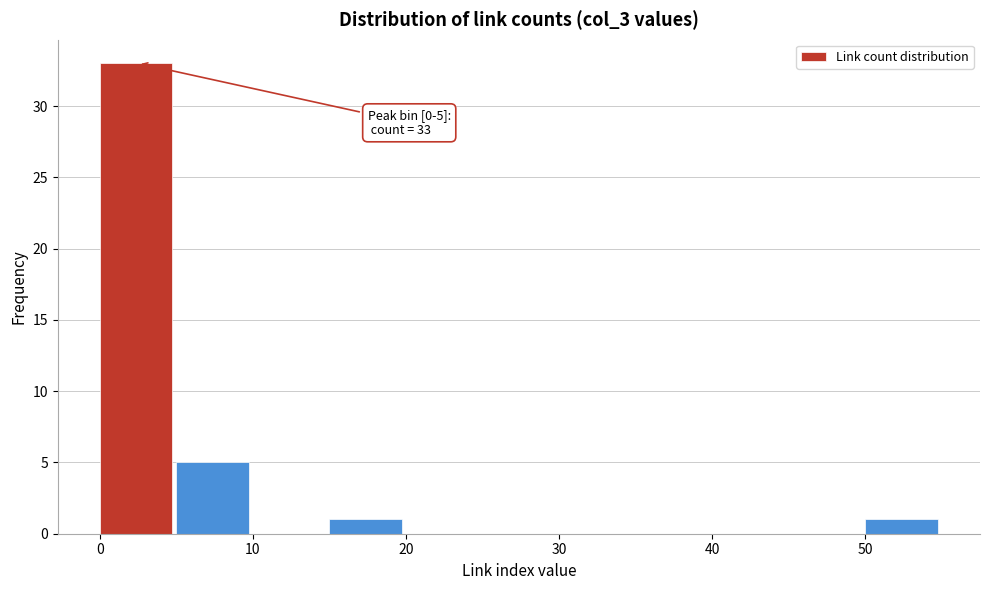

Which range on the x-axis has the tallest bar?

0 to 5